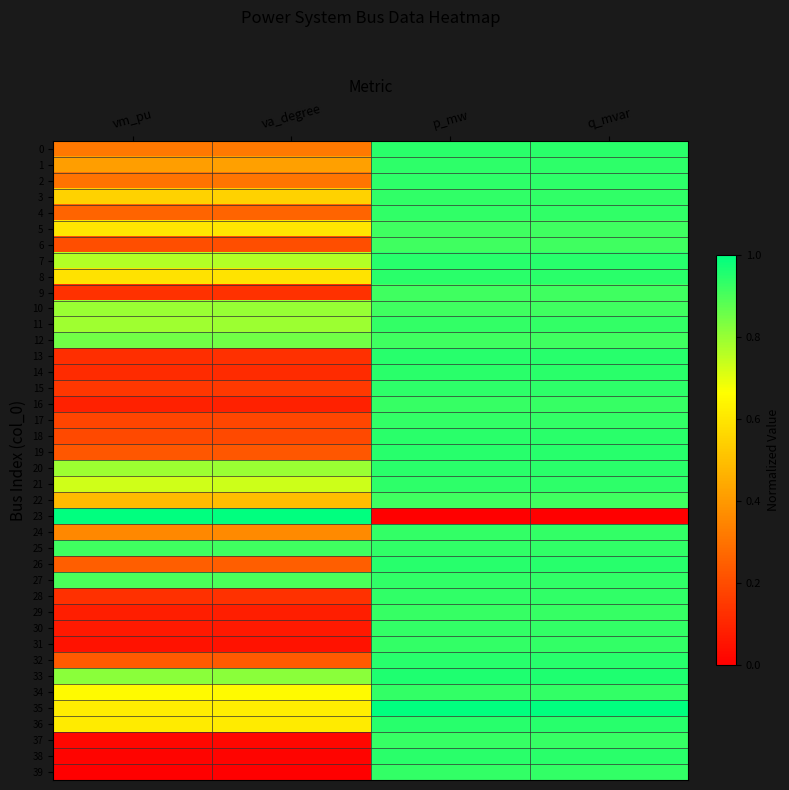

Which series has the largest total across all categories?

25